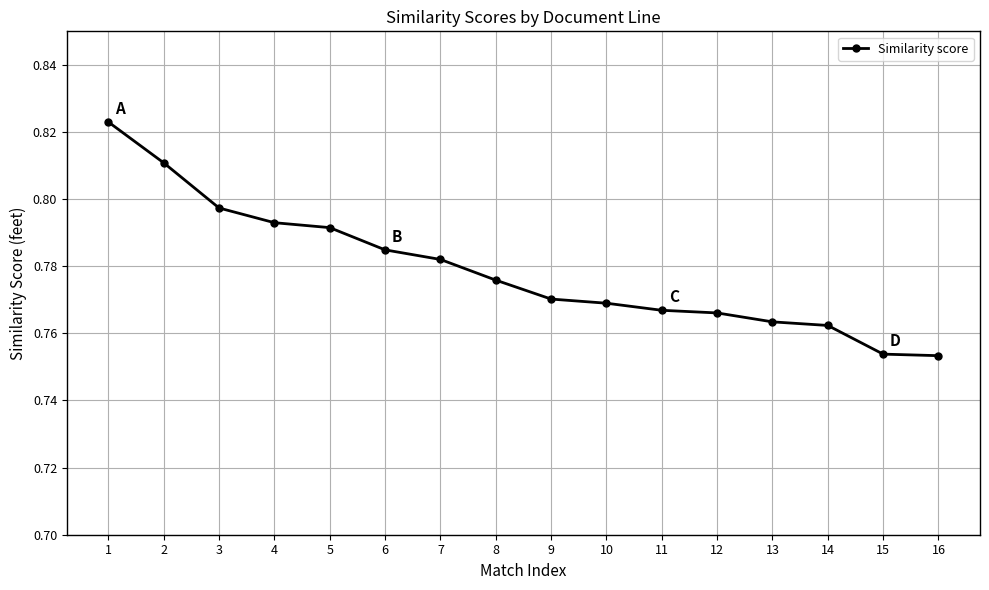

How many lines are shown in the chart?

1